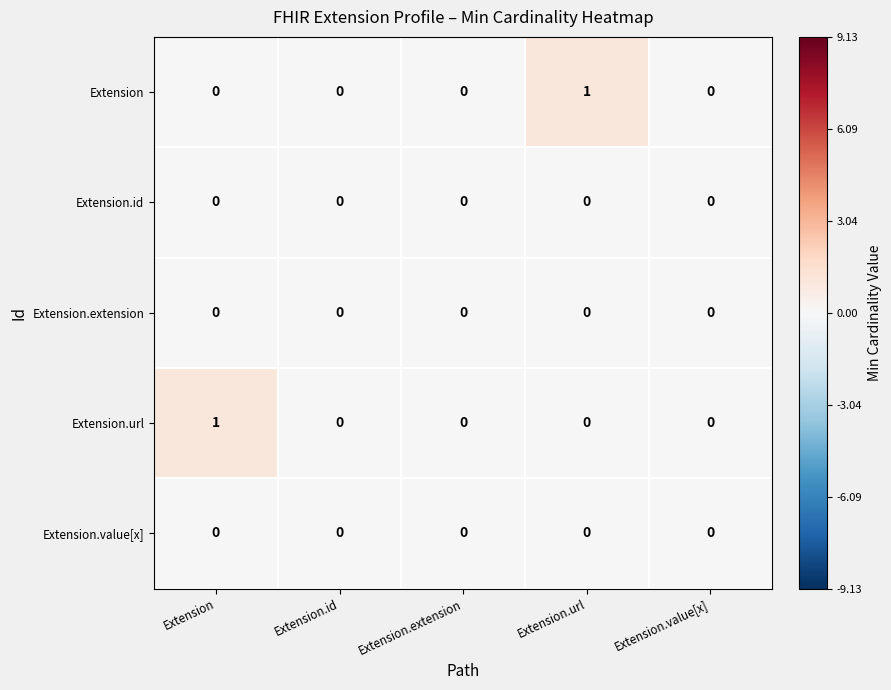

Count the number of categories in the chart.

5